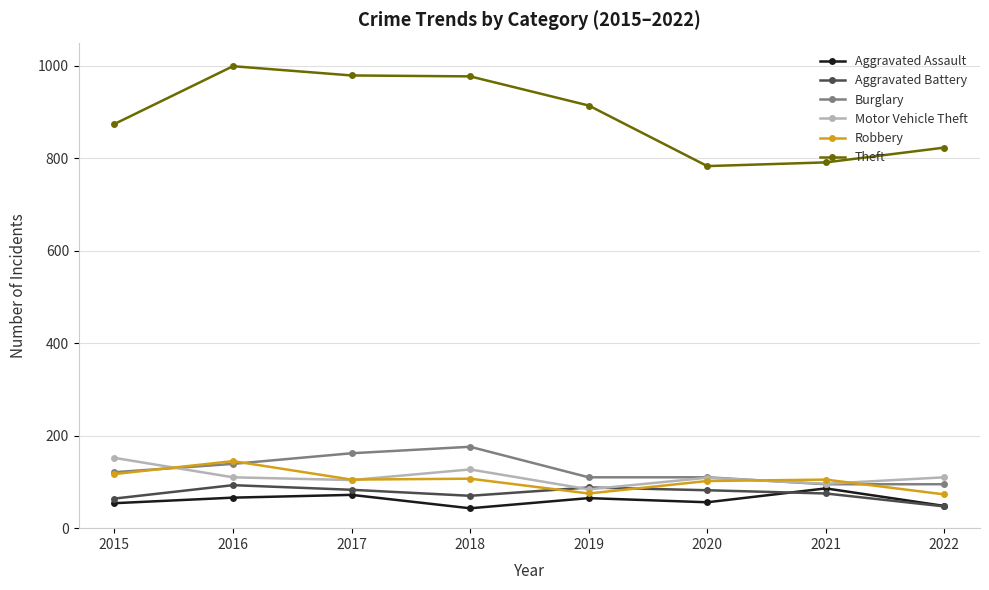

True or false: Theft and Robbery intersect in this chart.

False